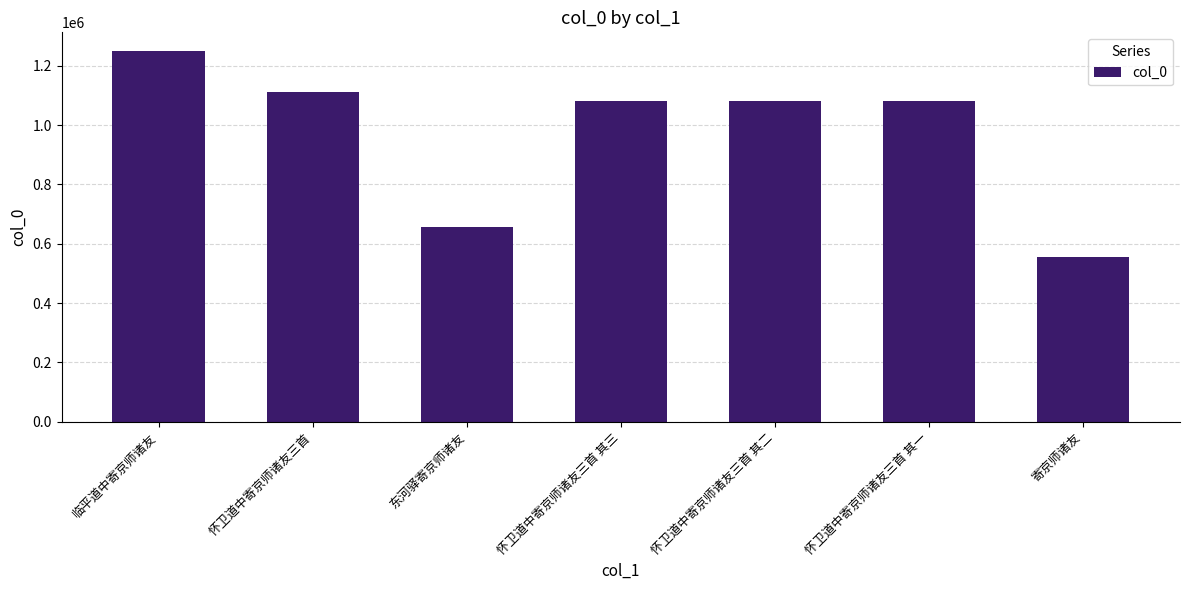

What position from the right is 临平道中寄京师诸友?

7